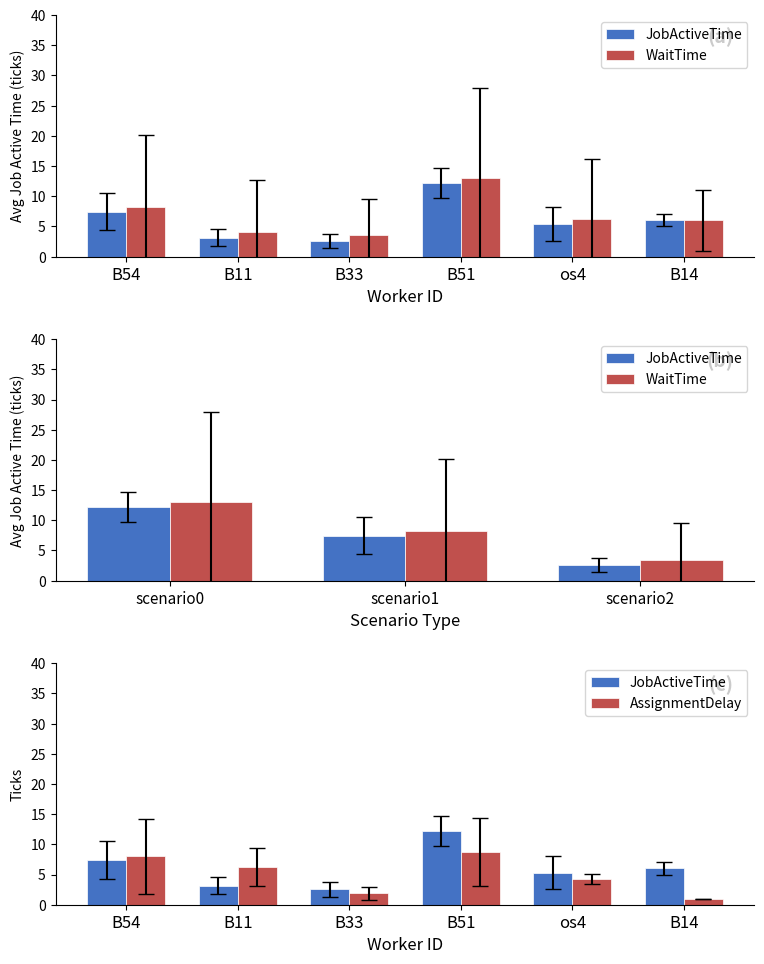

Does the chart contain stacked bars?

No